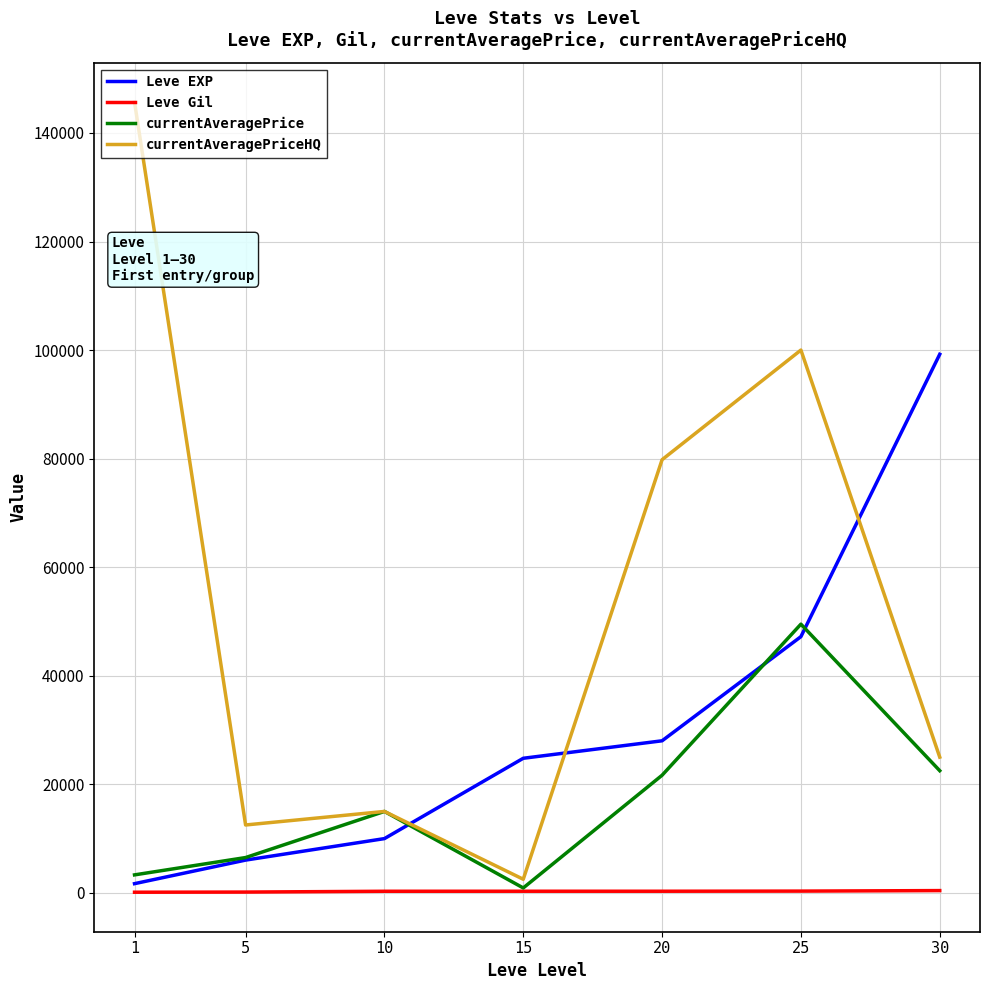

What is the spread (max minus min) of values at 10?

14708.5